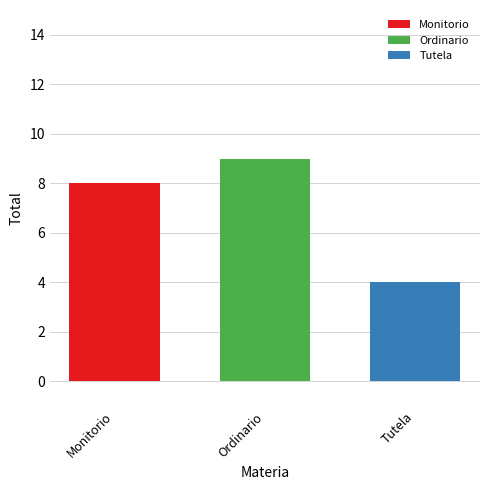

Which series has the widest spread of values?

Monitorio